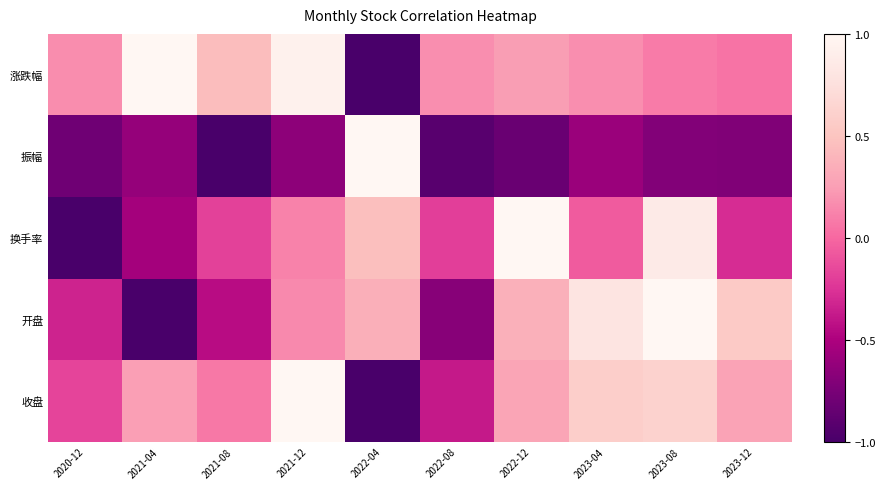

Reading left to right, list all the values displayed in this chart.

涨跌幅: 2020-12=0.2	2021-04=1.0	2021-08=0.4	2021-12=0.9	2022-04=-1.0	2022-08=0.2	2022-12=0.2	2023-04=0.2	2023-08=0.1	2023-12=0.0
振幅: 2020-12=-0.8	2021-04=-0.6	2021-08=-1.0	2021-12=-0.7	2022-04=1.0	2022-08=-0.9	2022-12=-0.8	2023-04=-0.6	2023-08=-0.7	2023-12=-0.7
换手率: 2020-12=-1.0	2021-04=-0.5	2021-08=-0.2	2021-12=0.1	2022-04=0.5	2022-08=-0.2	2022-12=1.0	2023-04=-0.1	2023-08=0.9	2023-12=-0.3
开盘: 2020-12=-0.3	2021-04=-1.0	2021-08=-0.4	2021-12=0.2	2022-04=0.4	2022-08=-0.7	2022-12=0.4	2023-04=0.8	2023-08=1.0	2023-12=0.6
收盘: 2020-12=-0.2	2021-04=0.3	2021-08=0.1	2021-12=1.0	2022-04=-1.0	2022-08=-0.4	2022-12=0.3	2023-04=0.6	2023-08=0.6	2023-12=0.3